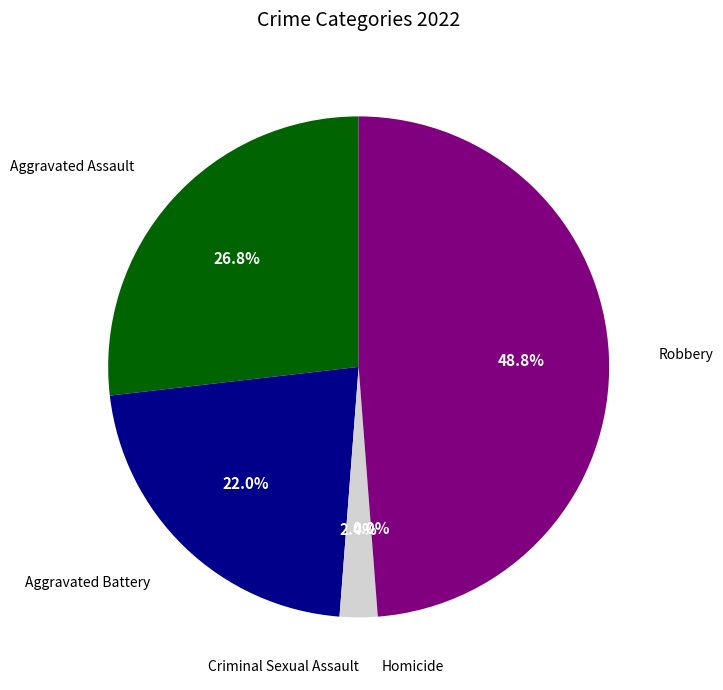

How many segments does this pie chart have?

5